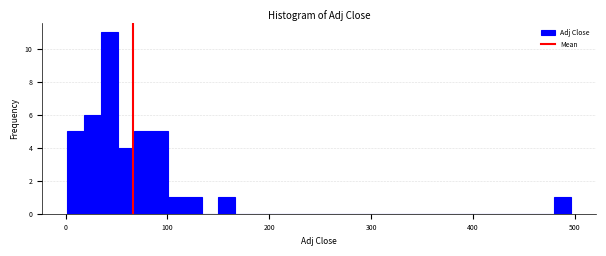

Read against the x-axis, roughly where is the centre of the tallest bar?

40